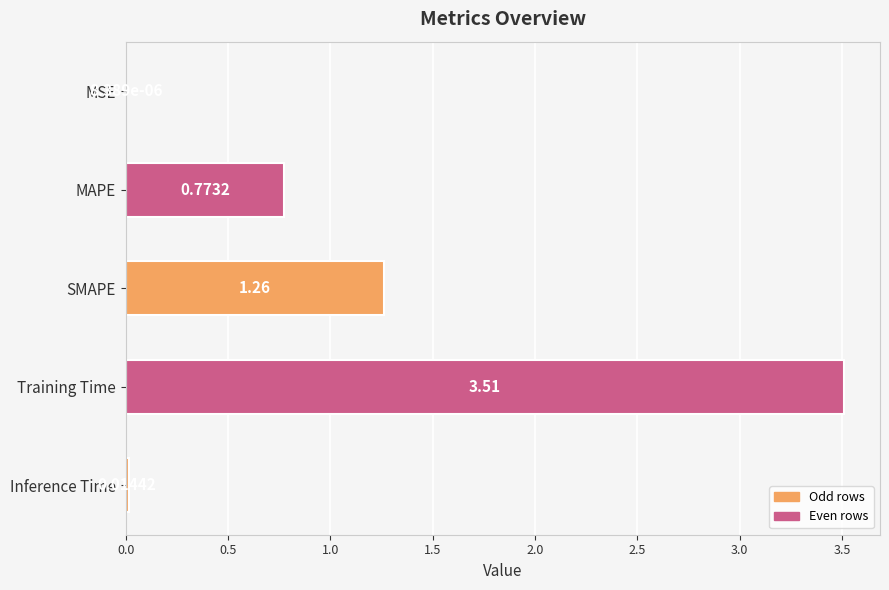

Between MSE and SMAPE, which is larger?

SMAPE